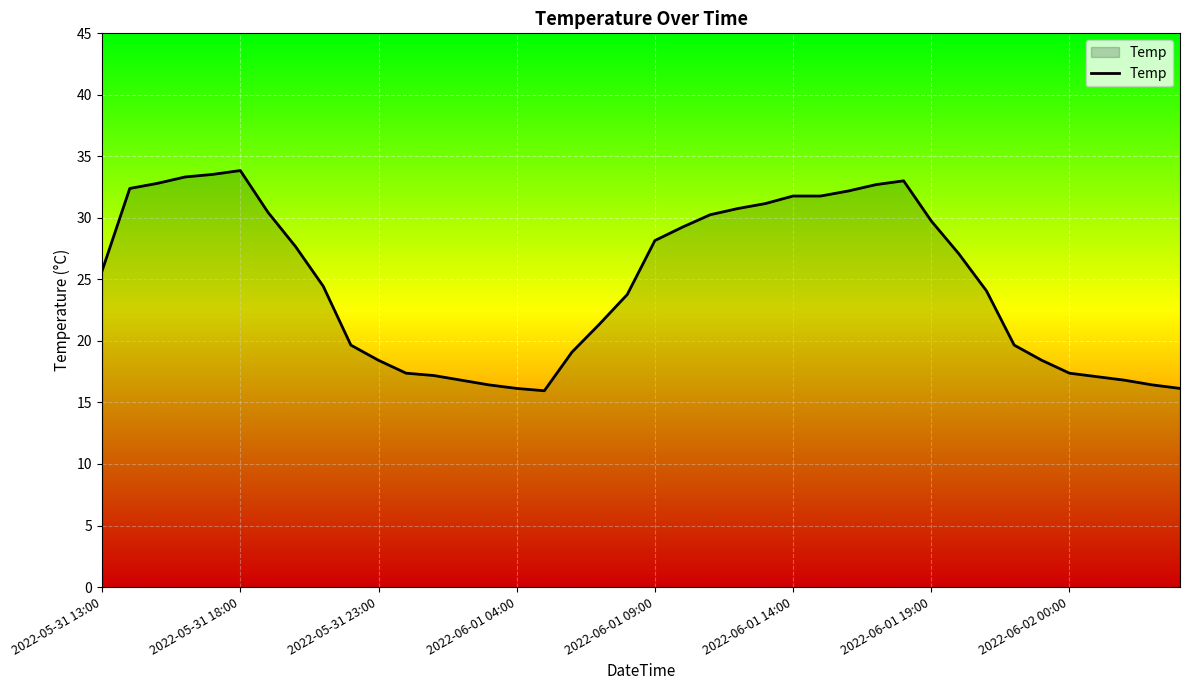

What is the maximum value shown in the chart?

33.8